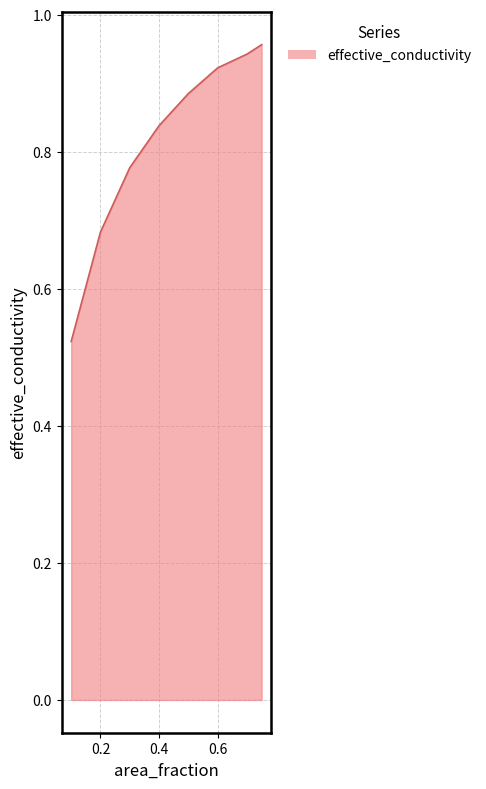

What is the sum of all values?

6.5